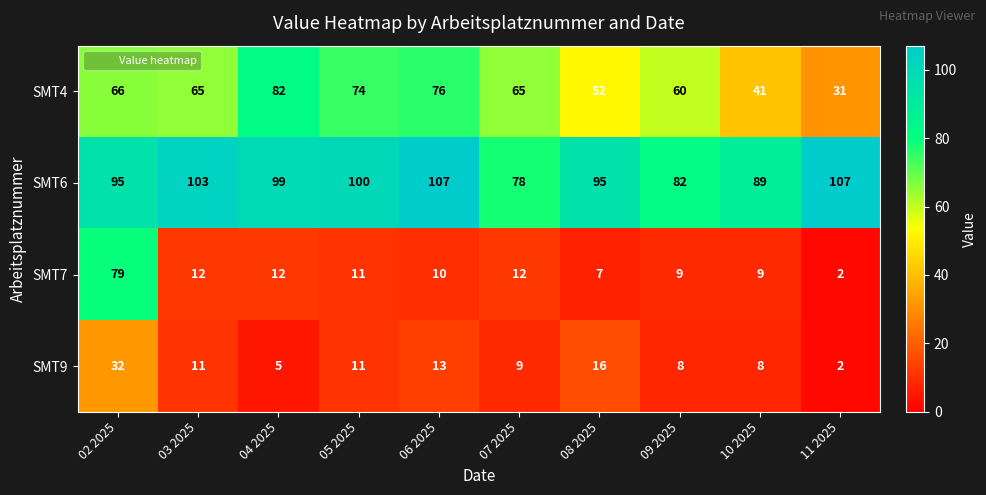

True or false: SMT4 has a value of 45 at 11 2025.

False